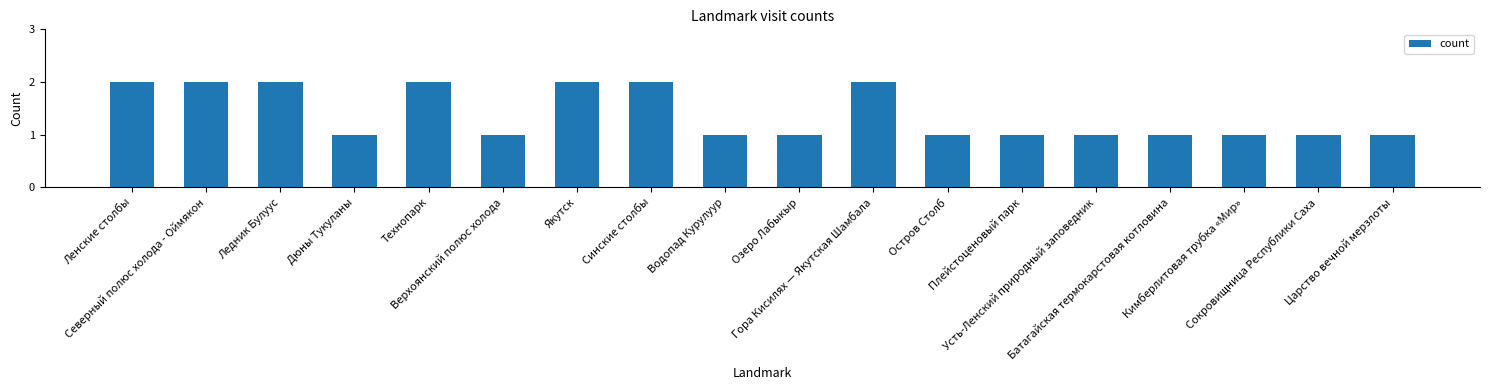

Does the chart contain any negative values?

No